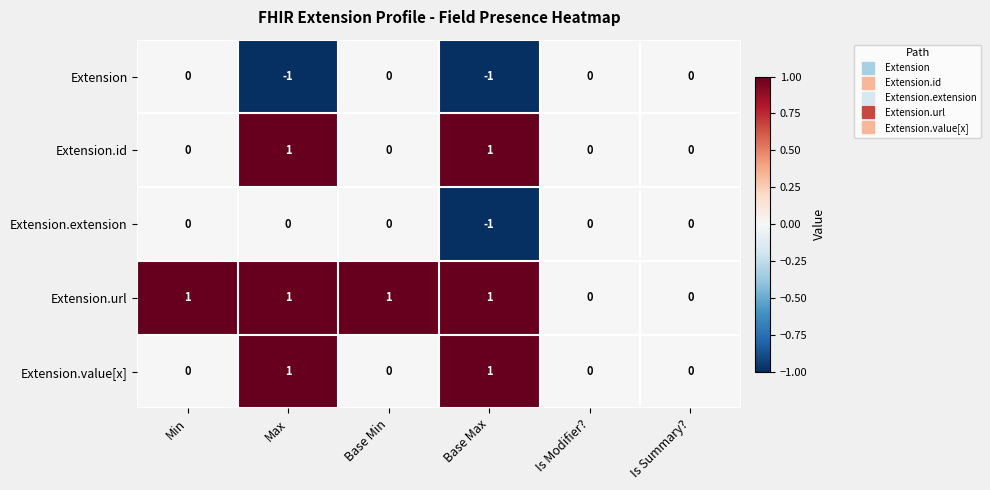

At which category is the sum across all series the highest?

Max